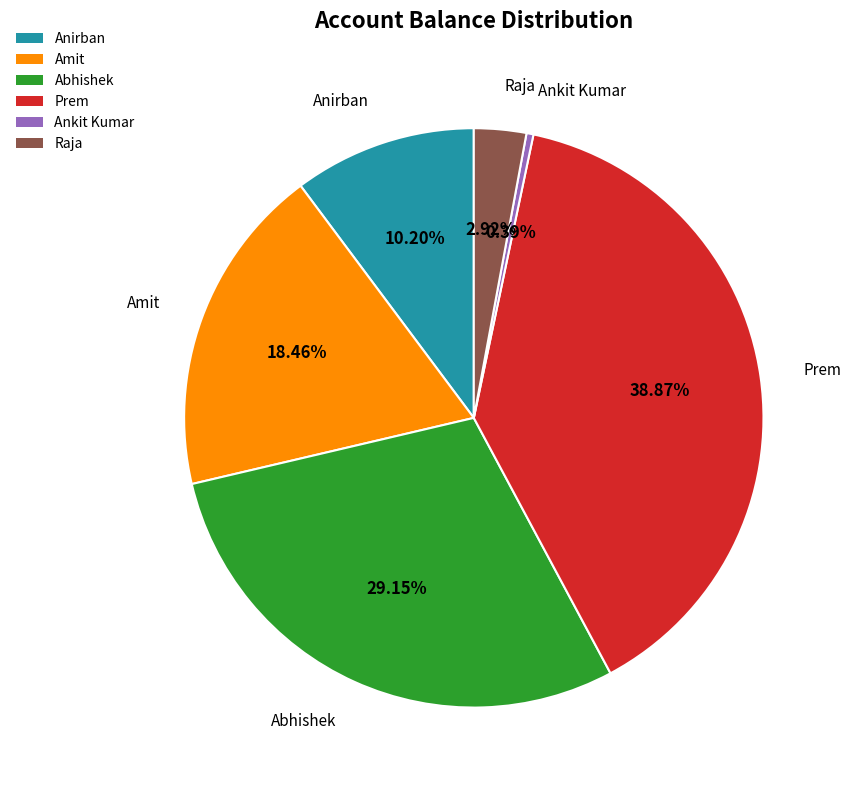

Which category has the biggest portion of the pie?

Prem